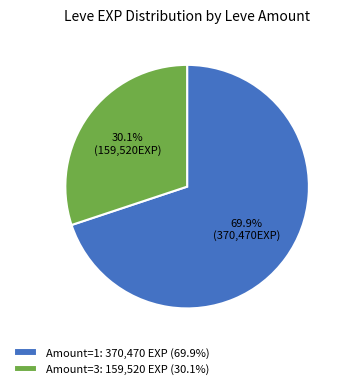

What is the ratio of the value at Amount=1: 370,470 EXP (69.9%) to the value at Amount=3: 159,520 EXP (30.1%)?

2.3